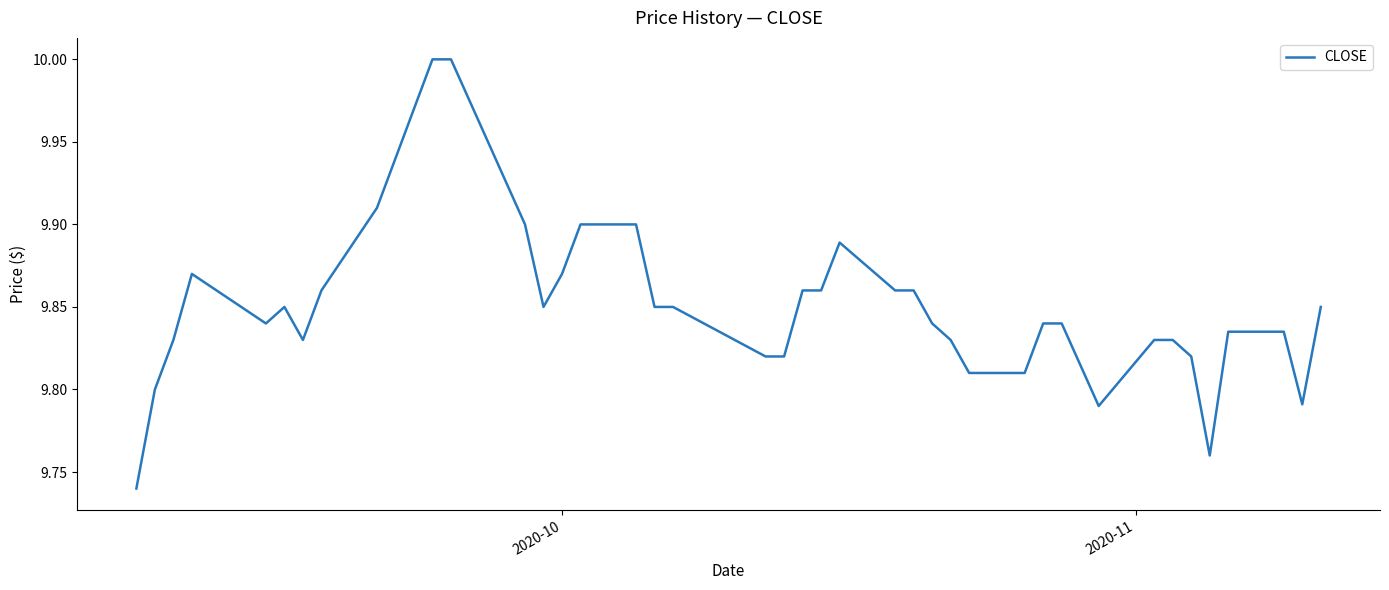

Does the chart display data point markers on the line(s)?

No